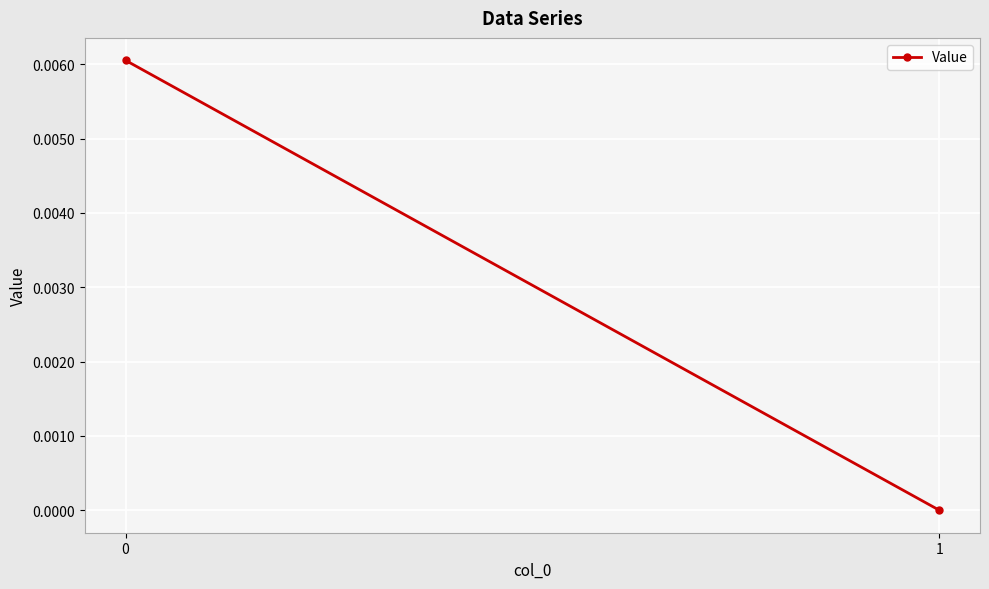

The value at 1 is 0.0. True or false?

True